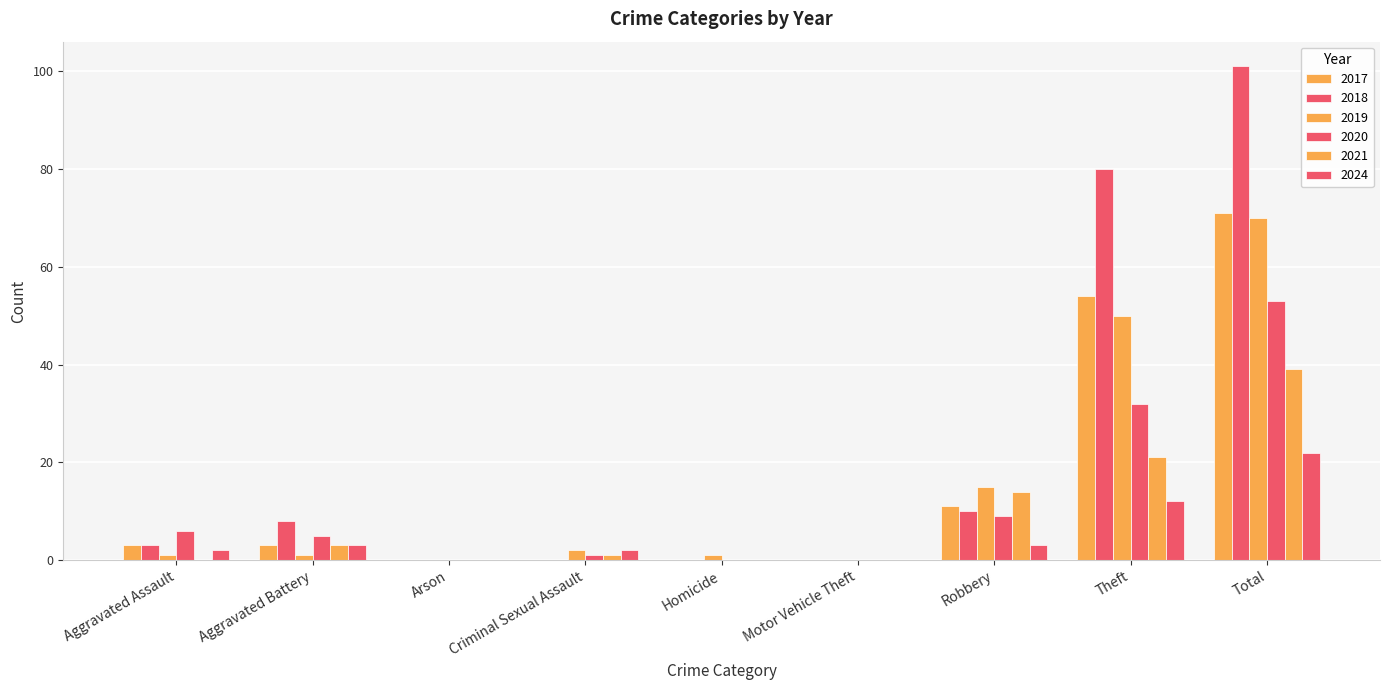

Reading right to left, what are all the values shown in this chart?

2017: 71	54	11	0	0	0	0	3	3
2018: 101	80	10	0	0	0	0	8	3
2019: 70	50	15	0	1	2	0	1	1
2020: 53	32	9	0	0	1	0	5	6
2021: 39	21	14	0	0	1	0	3	0
2024: 22	12	3	0	0	2	0	3	2